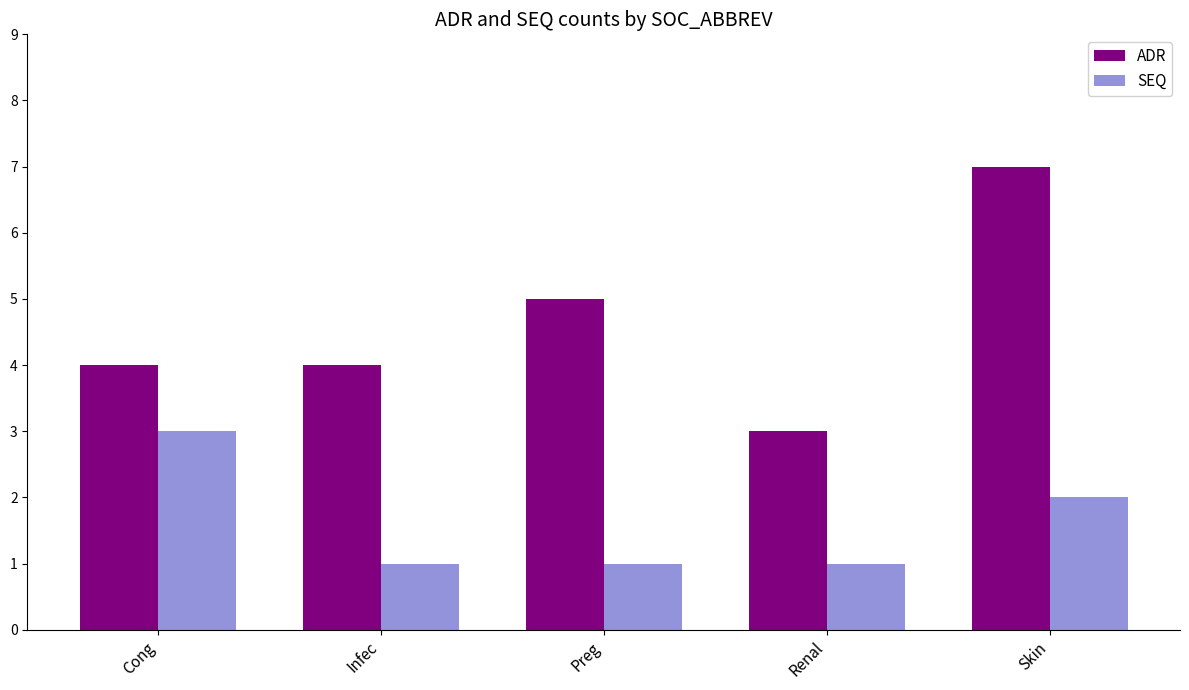

What are all the series names shown in the legend?

ADR, SEQ